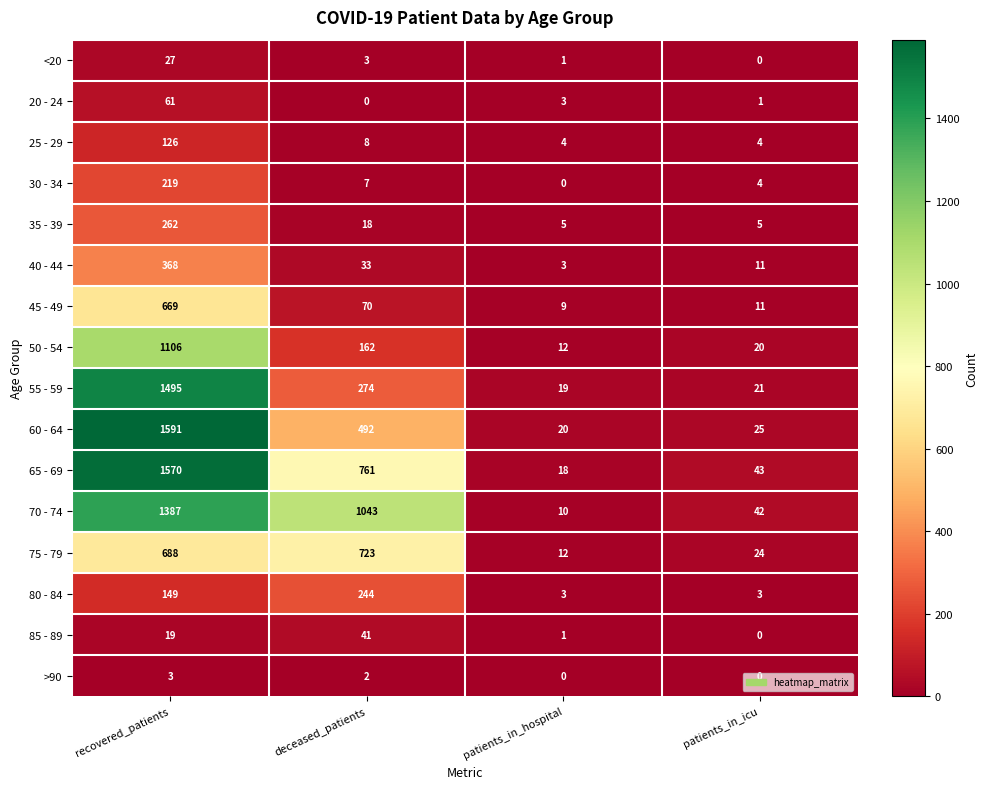

How many data points does each series have?

4